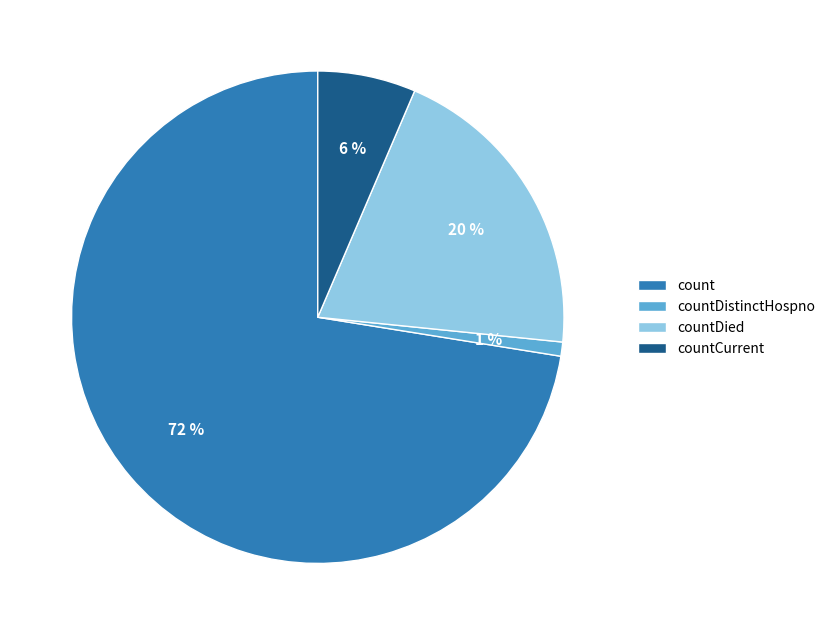

Rank the categories by value from highest to lowest.

count, countDied, countCurrent, countDistinctHospno